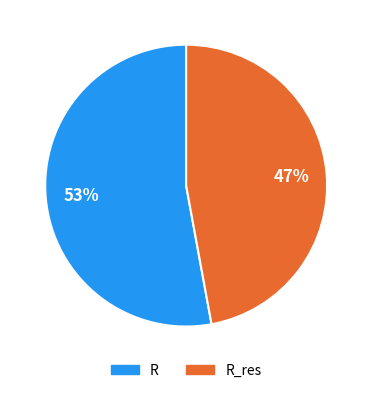

True or false: R accounts for 41% of the total.

False